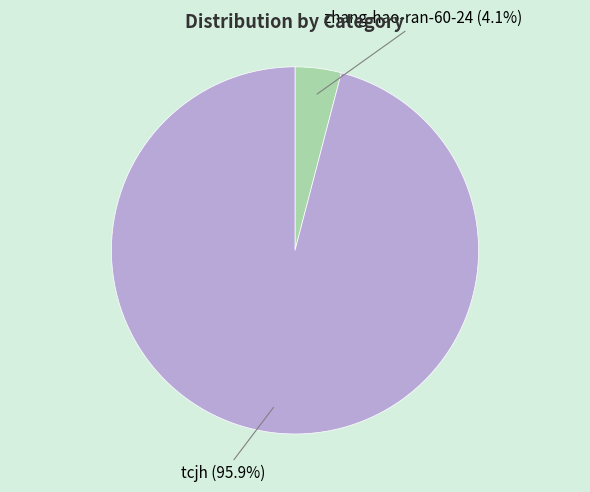

Is there a majority slice in this chart?

Yes